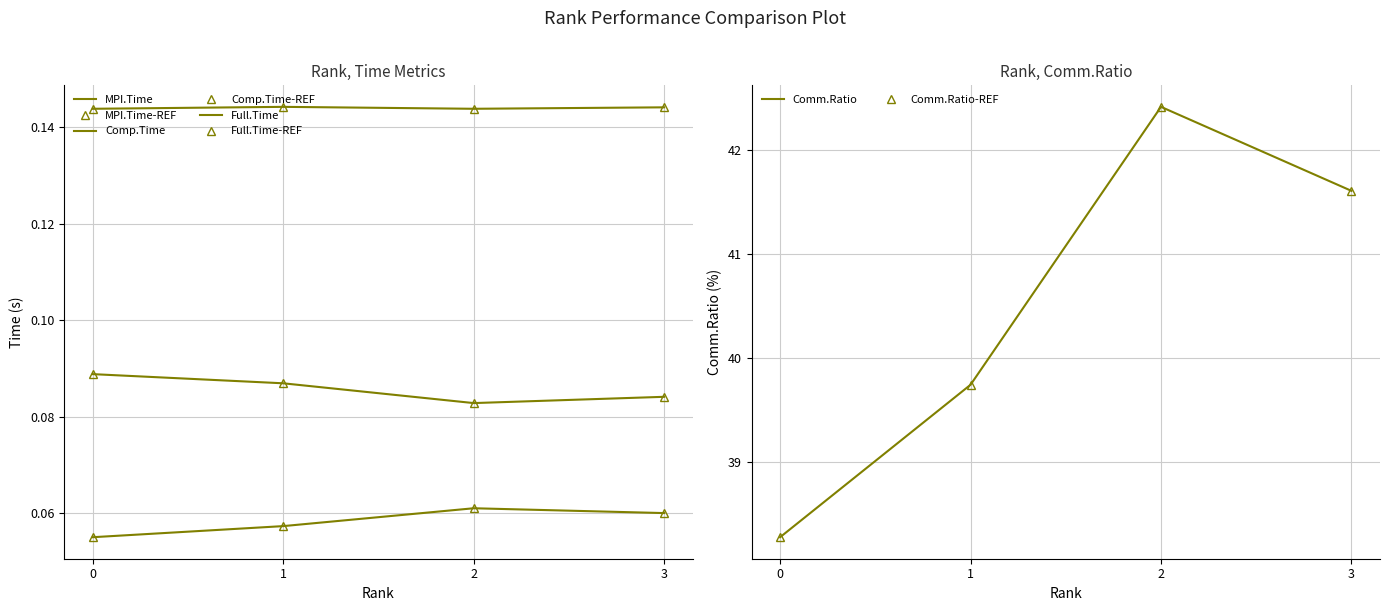

Which series has the largest total across all categories?

Comm.Ratio